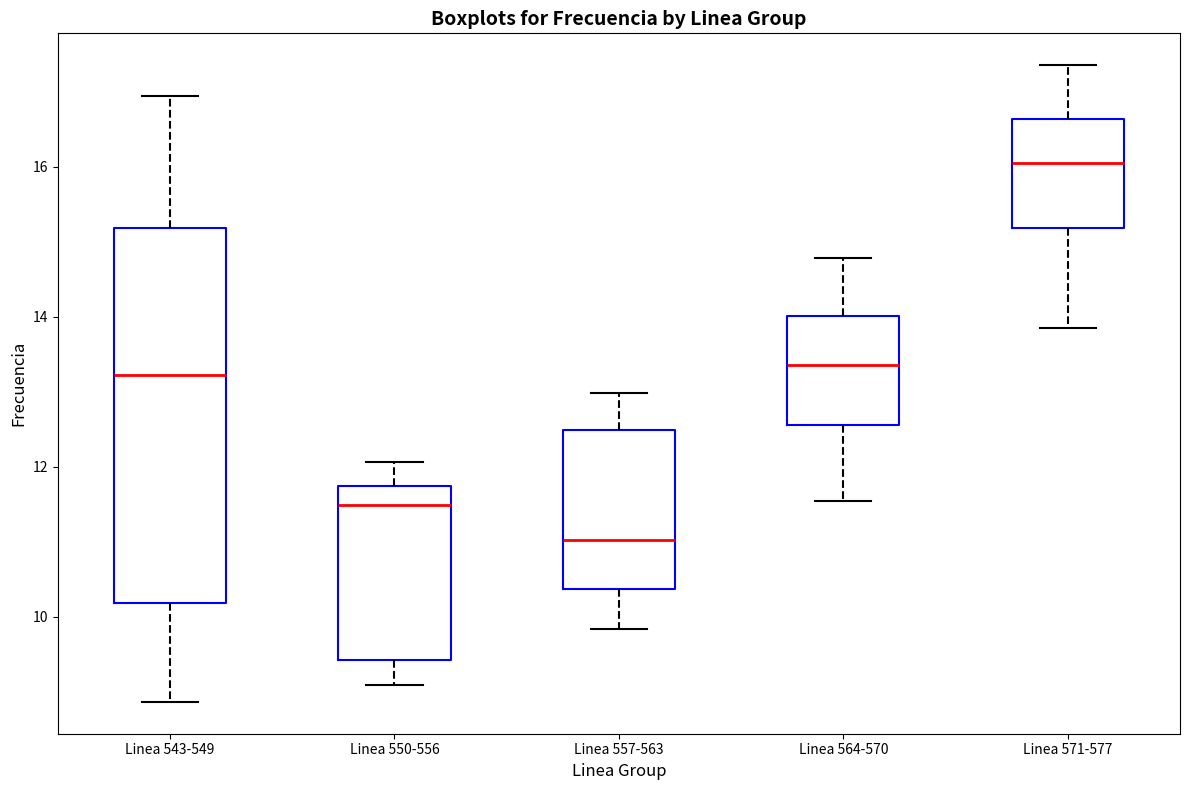

Comparing the boxes themselves (not the whiskers), which one is the tallest?

Linea 543-549